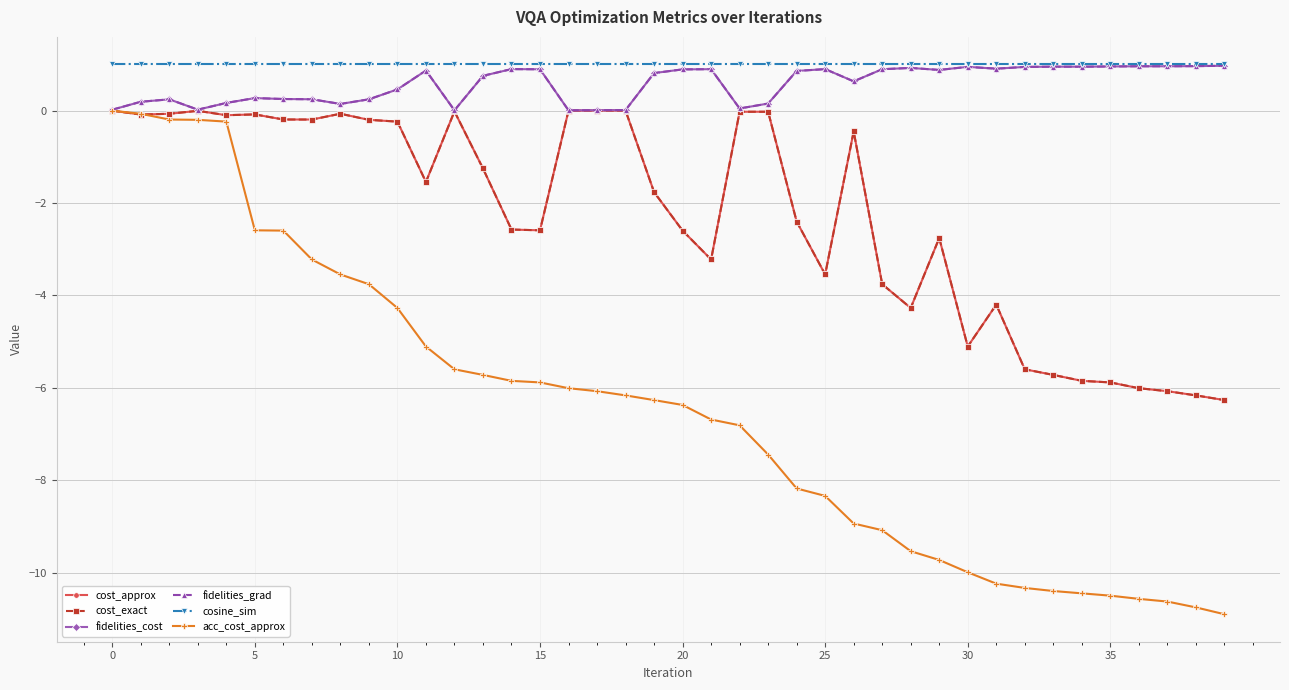

Does the chart have visible grid lines?

Yes